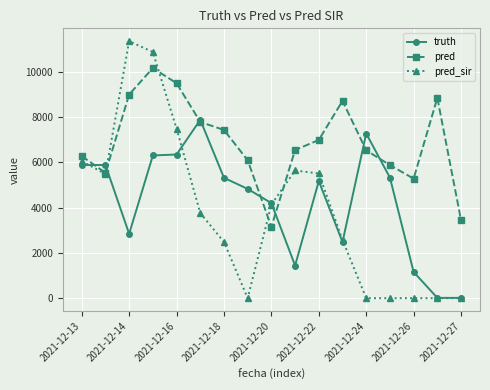

Which series has the largest total across all categories?

pred